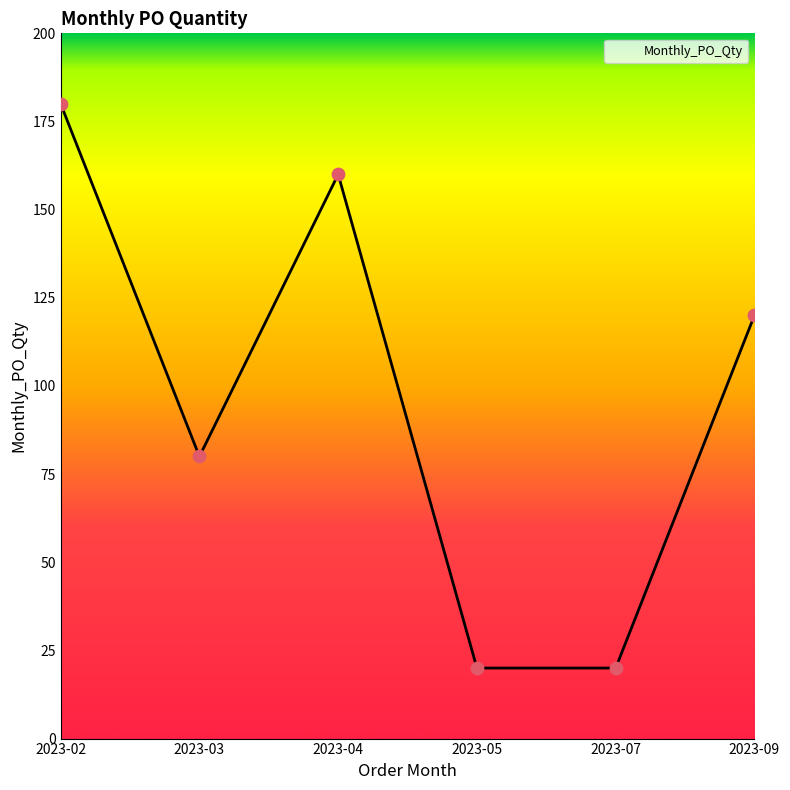

Between 2023-07 and 2023-02, which is larger?

2023-02